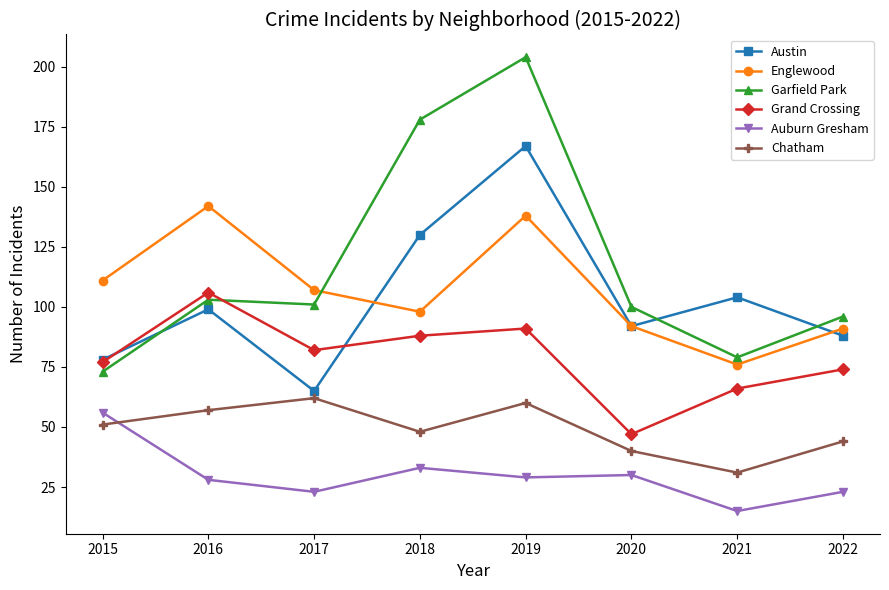

Between 2016 and 2022, which series saw the biggest shift?

Englewood